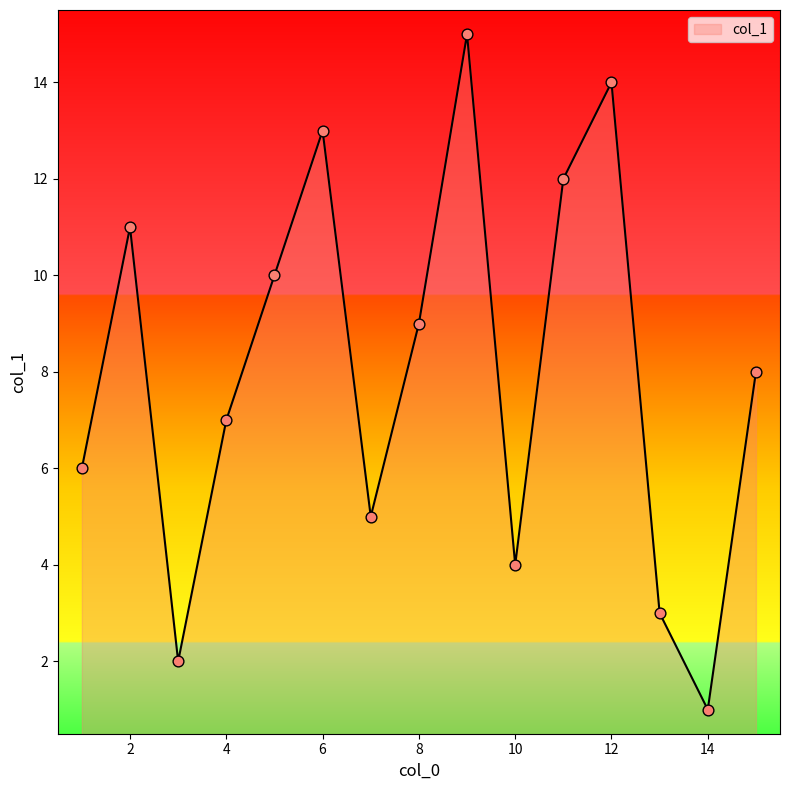

What is the maximum value shown in the chart?

15